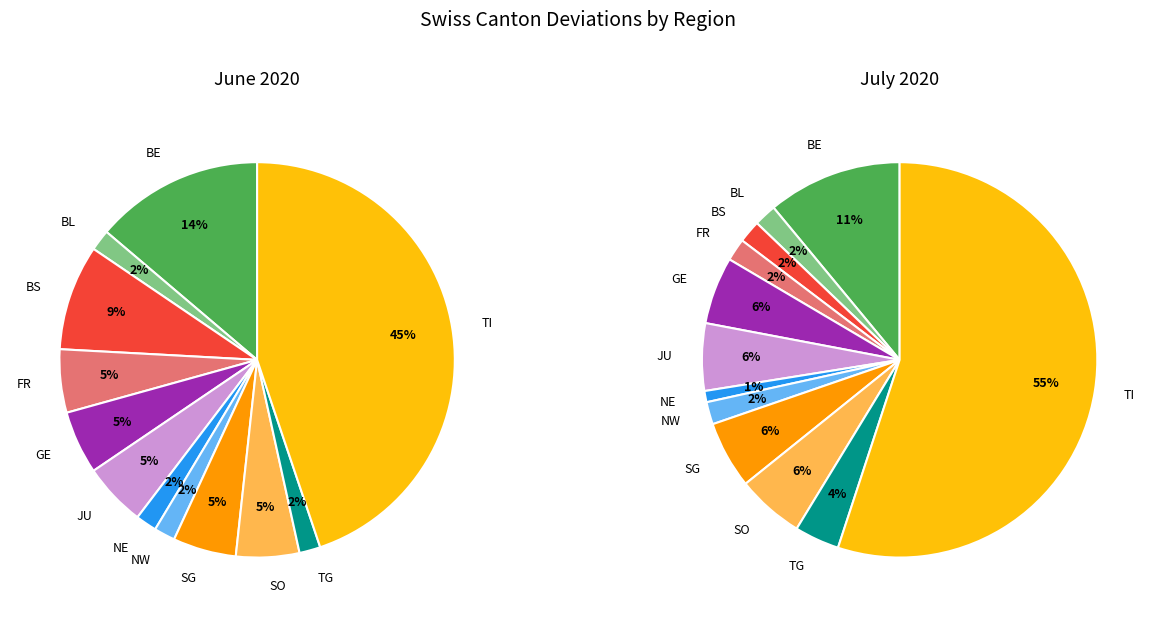

Is there a majority slice in this chart?

No